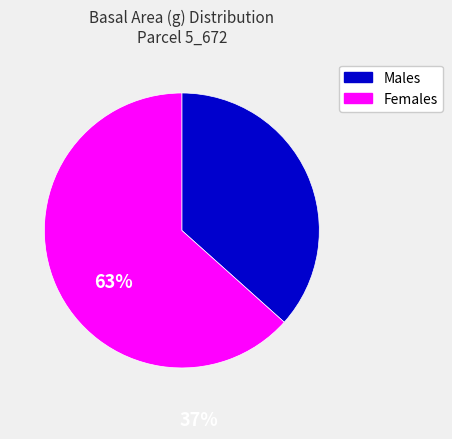

Is there any slice that represents more than half of the pie?

Yes